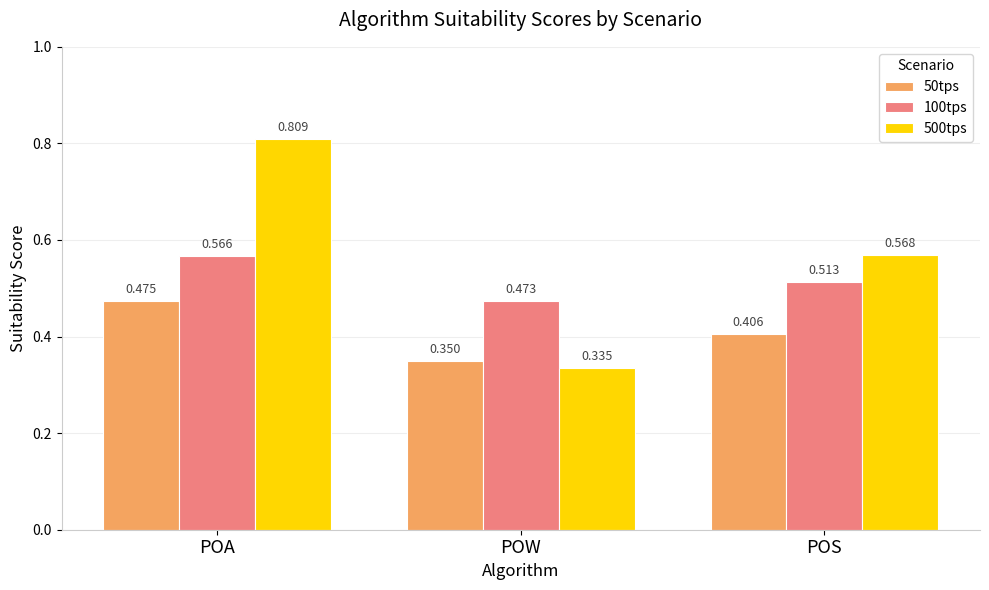

Which category has the lowest value across all series?

POW